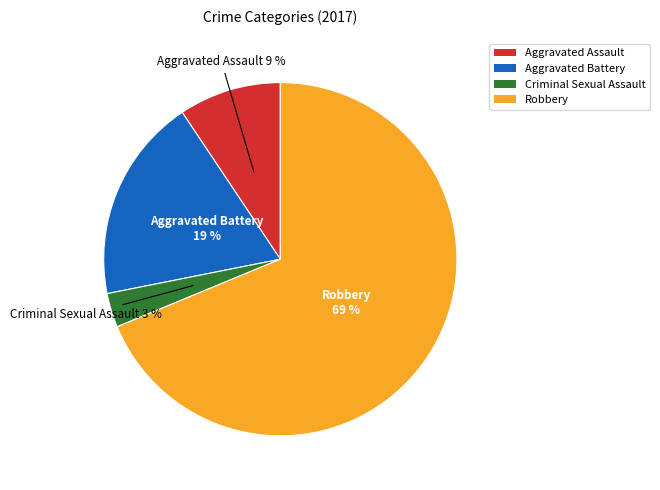

How many segments does this pie chart have?

4